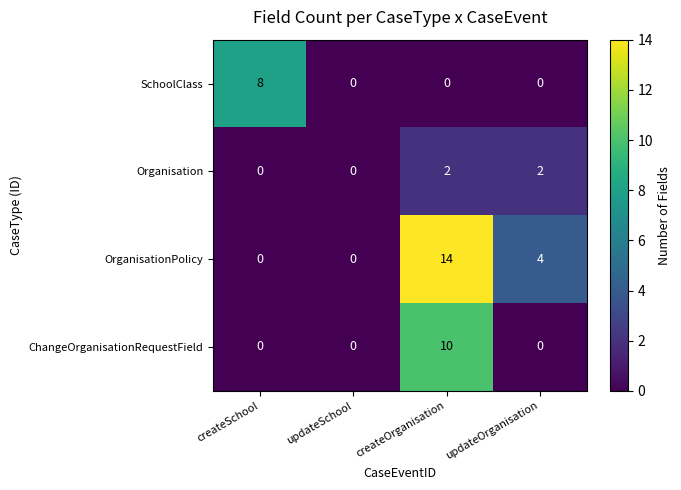

At how many categories does at least one series exceed 3?

3